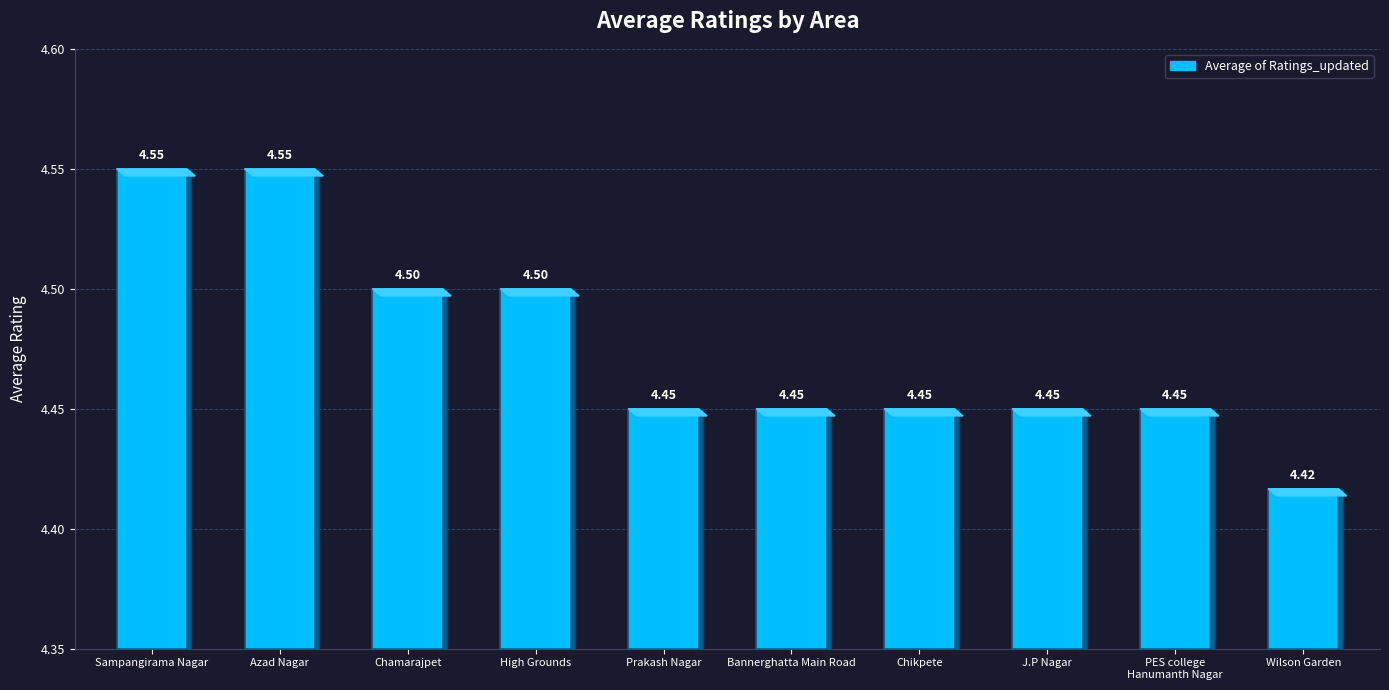

Read the value at Azad Nagar.

4.5